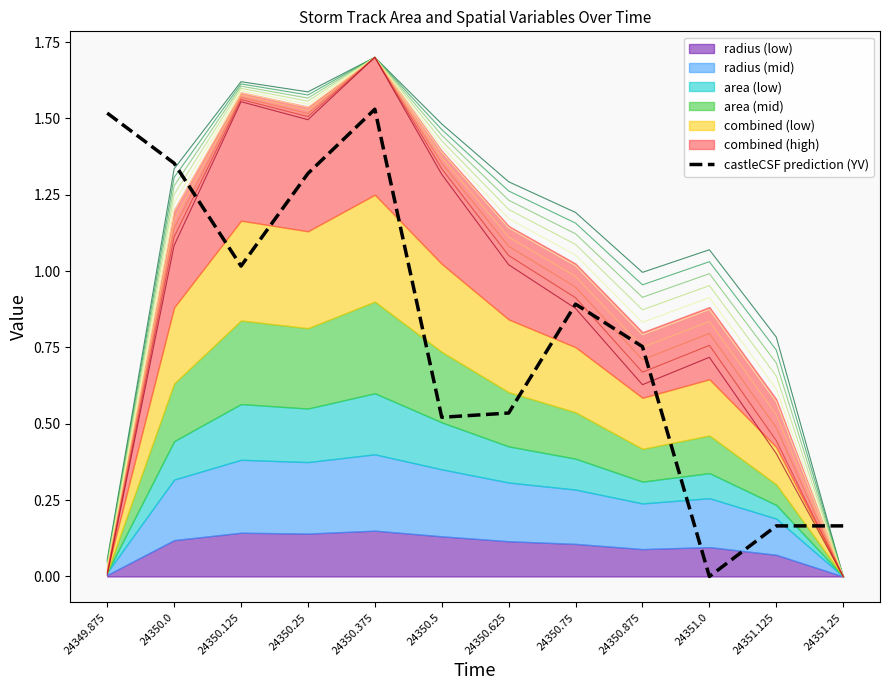

What is the sum of the values at 24350.375 and 24350.25?

2.8